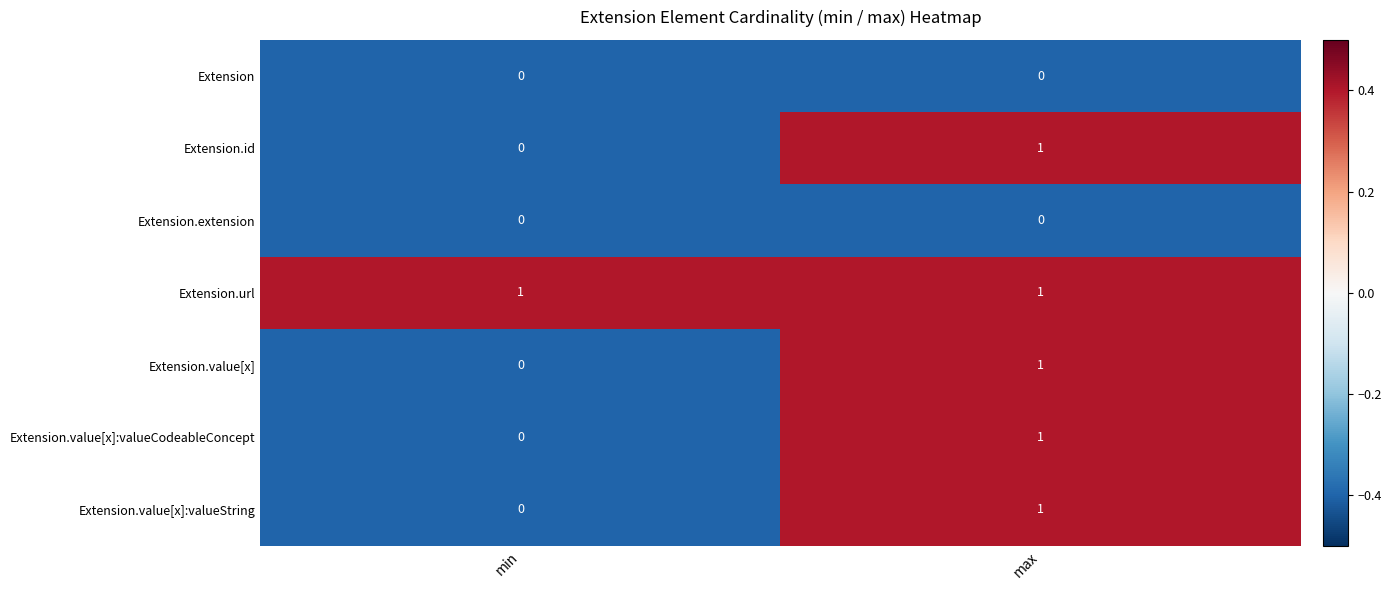

Reading right to left, transcribe all the data shown in this chart.

Extension: max=0	min=0
Extension.id: max=1	min=0
Extension.extension: max=0	min=0
Extension.url: max=1	min=1
Extension.value[x]: max=1	min=0
Extension.value[x]:valueCodeableConcept: max=1	min=0
Extension.value[x]:valueString: max=1	min=0